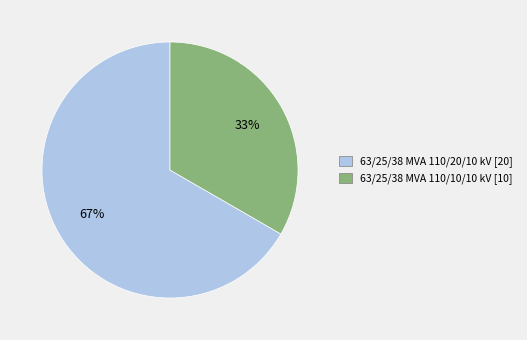

Combined, do 63/25/38 MVA 110/20/10 kV and 63/25/38 MVA 110/10/10 kV account for over 50%?

Yes